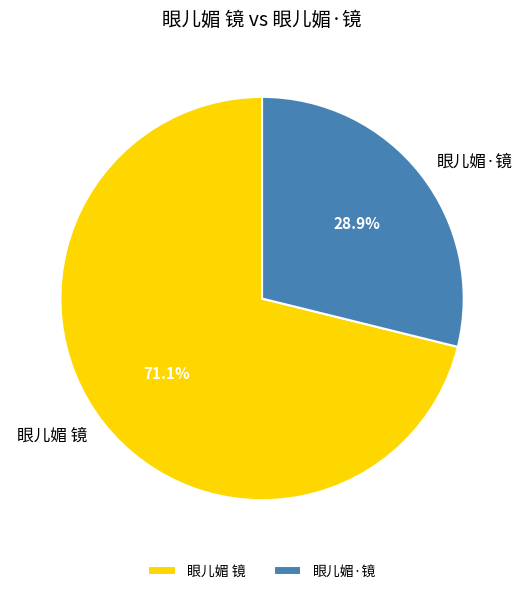

Is it true that 眼儿媚·镜 is 29% of the pie?

True